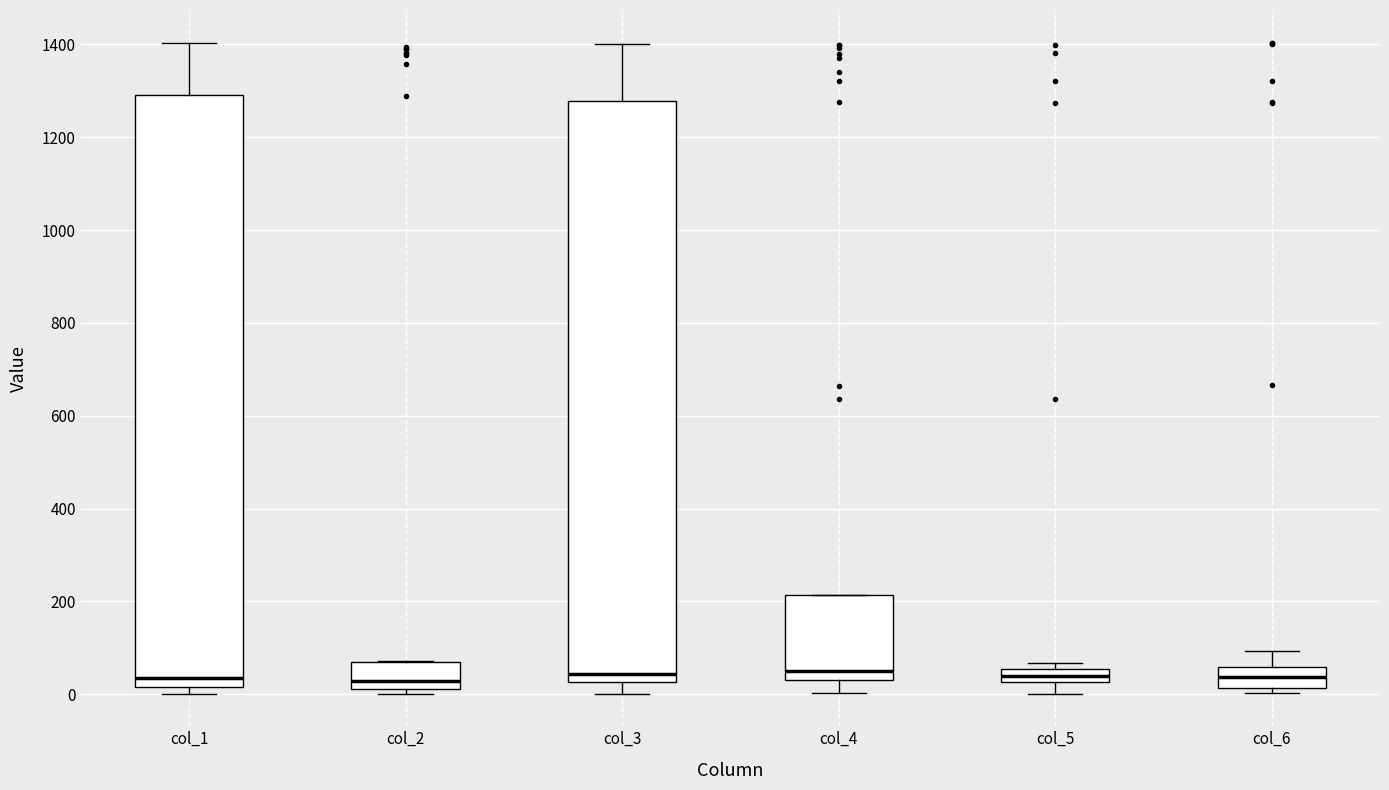

Where is the upper edge of the box for col_5 on the y-axis? The values are not printed on the chart, so give them approximately, as read against the axis.

60